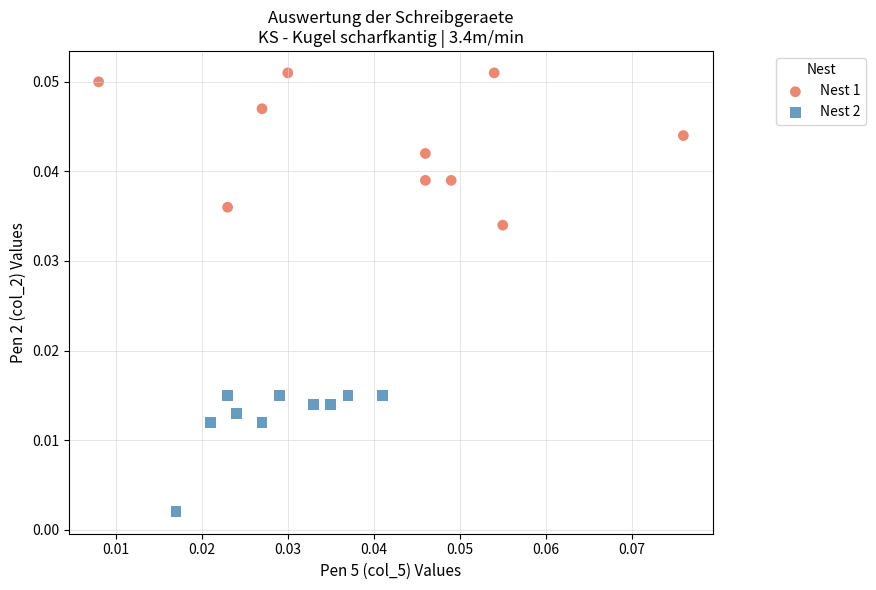

Which series reaches the minimum Y coordinate?

Nest 2